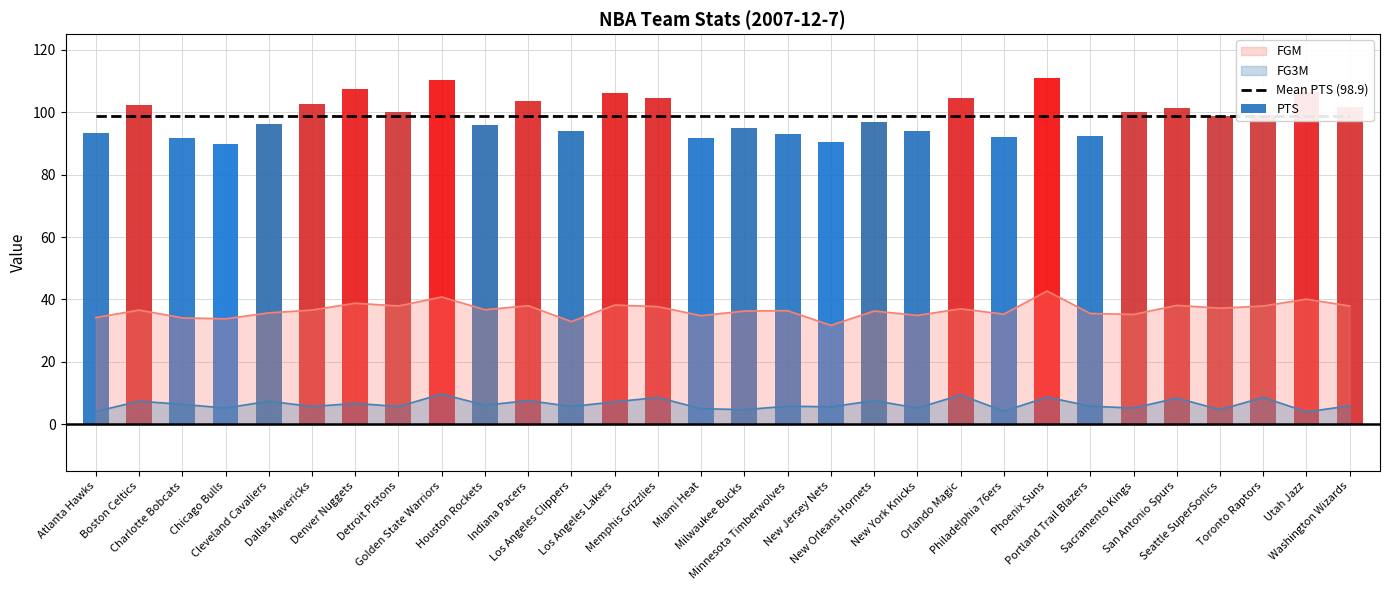

What is the difference between the PTS values at Denver Nuggets and Detroit Pistons?

7.5